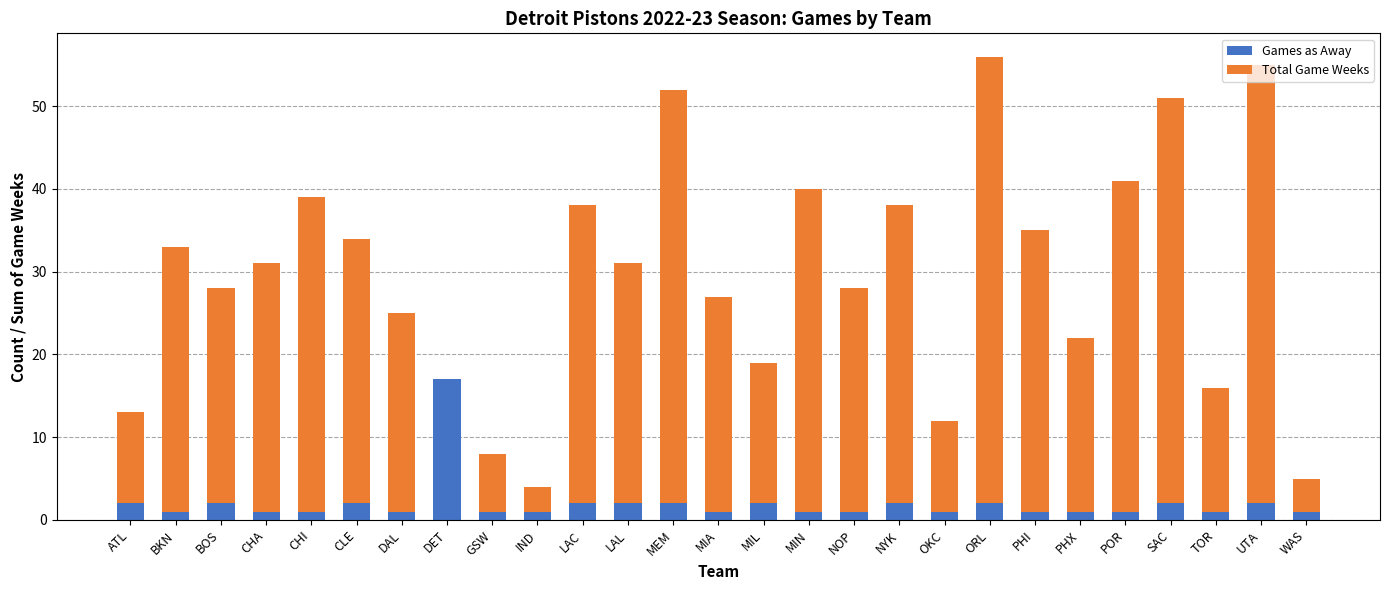

At which label does Games as Away reach its peak?

DET